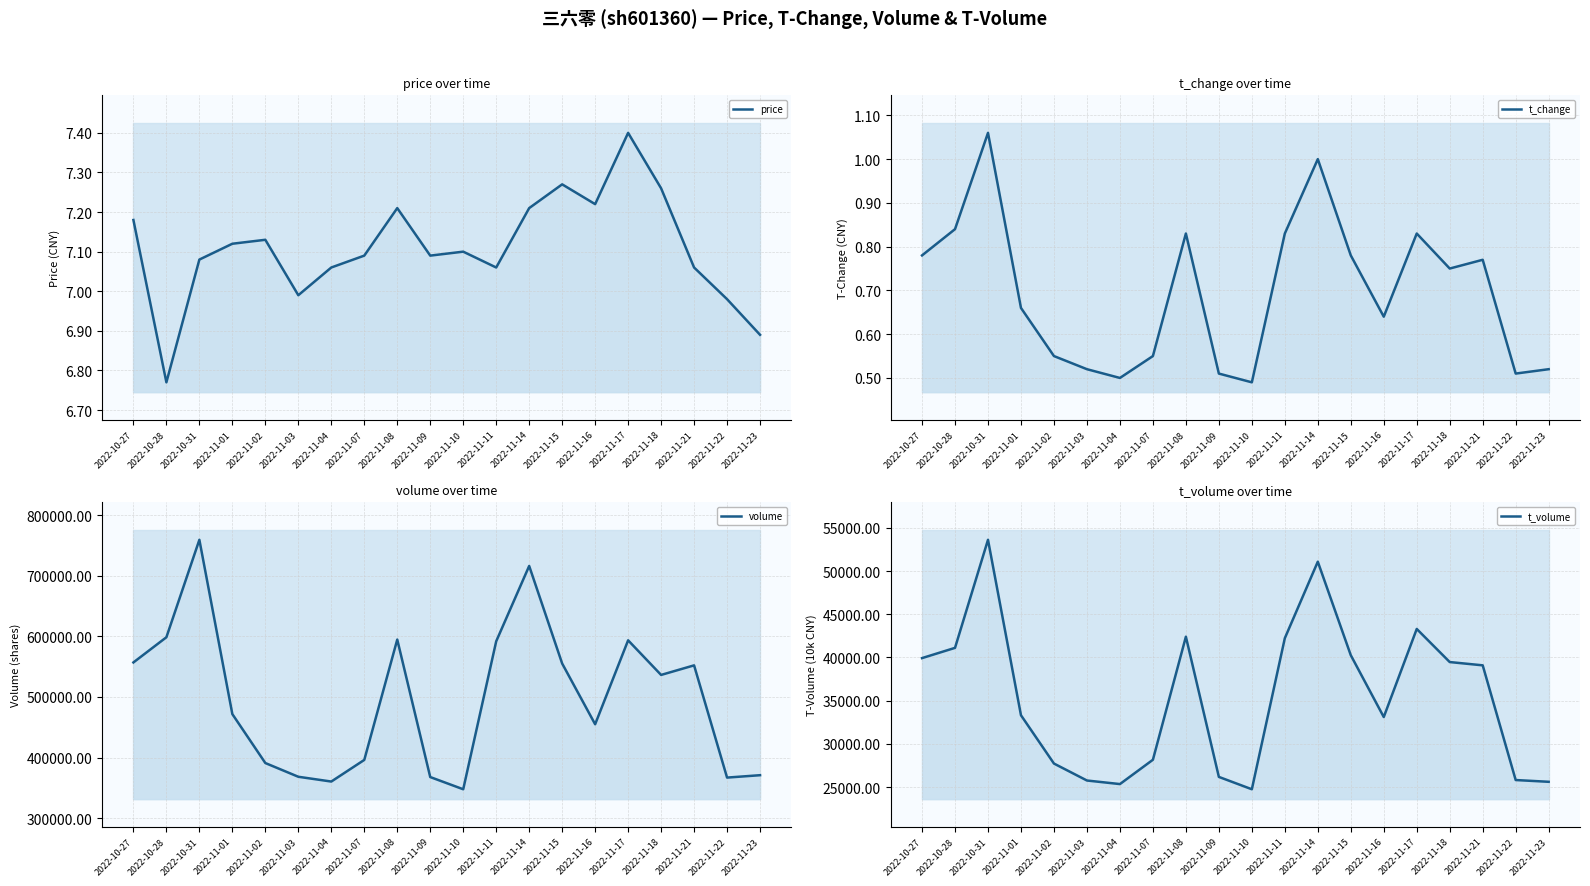

Reading left to right, extract all data points from this chart.

price: 7.2	6.8	7.1	7.1	7.1	7.0	7.1	7.1	7.2	7.1	7.1	7.1	7.2	7.3	7.2	7.4	7.3	7.1	7.0	6.9
t_change: 0.8	0.8	1.1	0.7	0.6	0.5	0.5	0.6	0.8	0.5	0.5	0.8	1.0	0.8	0.6	0.8	0.8	0.8	0.5	0.5
volume: 556976.0	598522.0	759319.0	471731.0	390982.0	368331.0	360430.0	396121.0	594679.0	367852.0	347701.0	591820.0	716173.0	555217.0	454972.0	593485.0	536368.0	552156.0	366963.0	370907.0
t_volume: 39924.0	41110.0	53615.0	33311.0	27721.0	25758.0	25345.0	28158.0	42400.0	26176.0	24745.0	42227.0	51082.0	40259.0	33106.0	43298.0	39468.0	39088.0	25813.0	25609.0